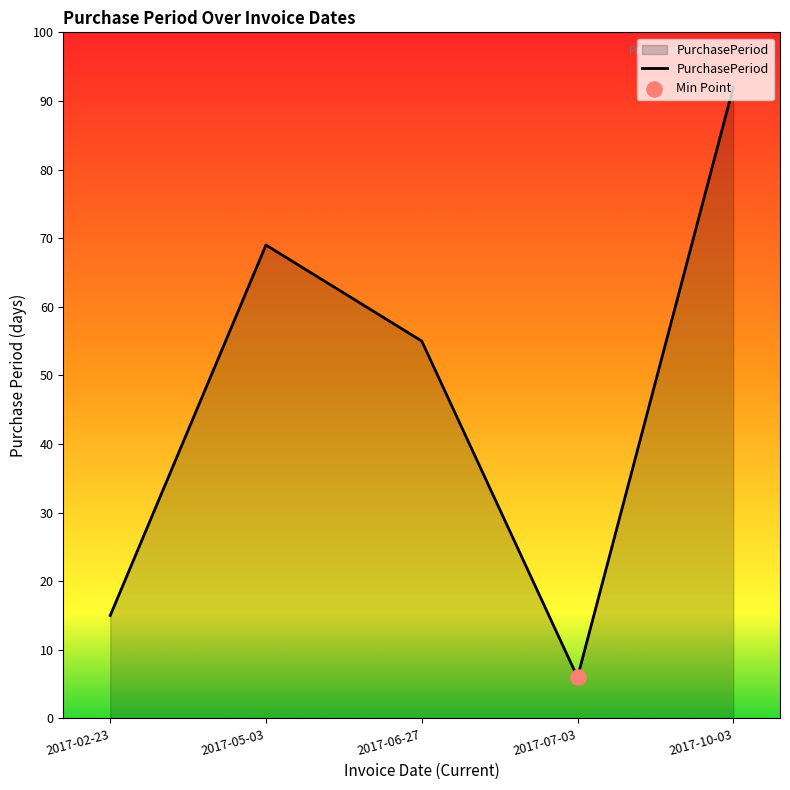

Which has a higher value, 2017-05-03 or 2017-02-23?

2017-05-03